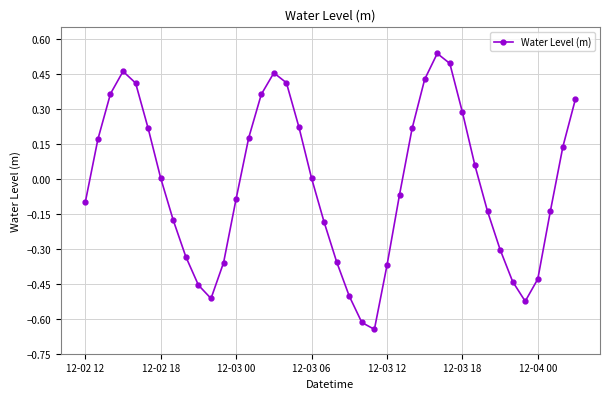

What is the difference between the second highest and minimum values?

1.1